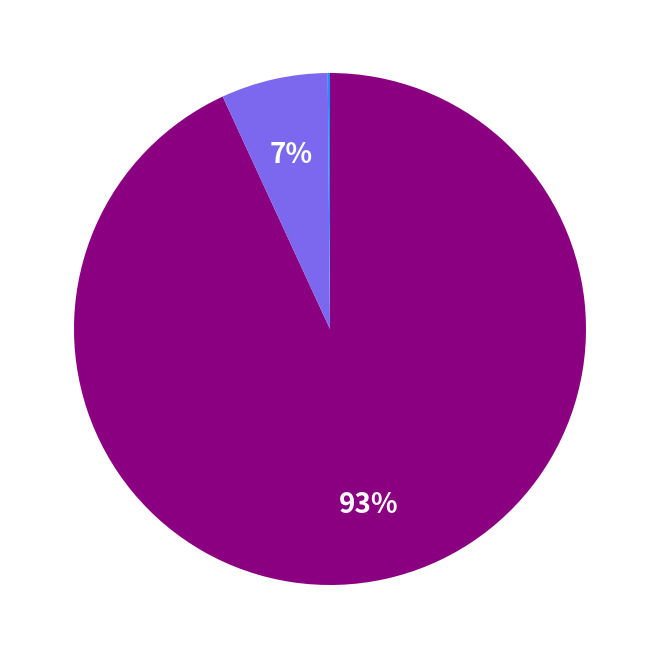

To the nearest percent, what is the difference between the largest and smallest slice percentages?

93%